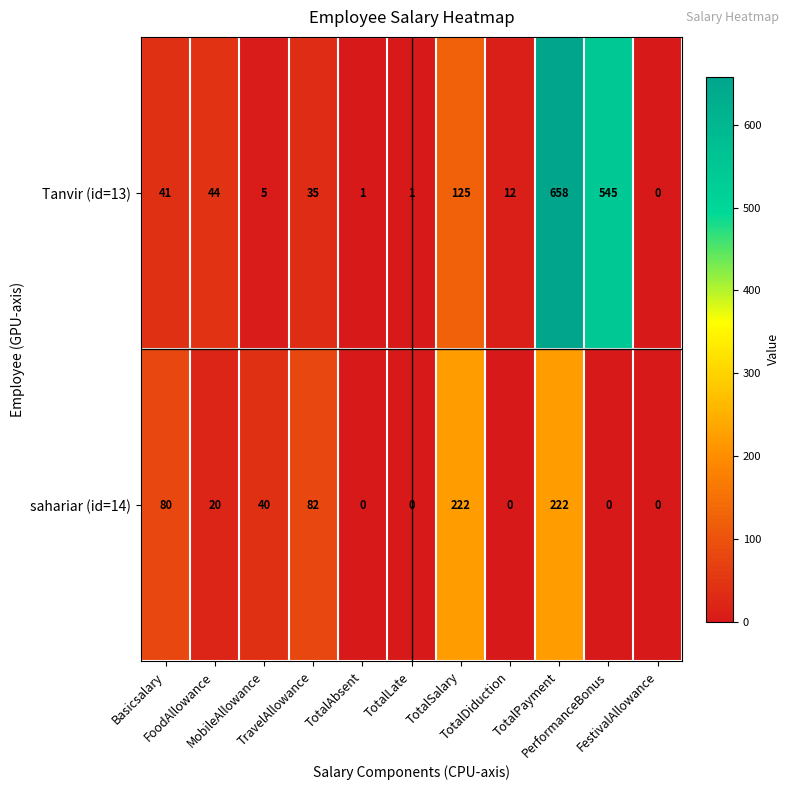

Which series has the largest total across all categories?

Tanvir (id=13)